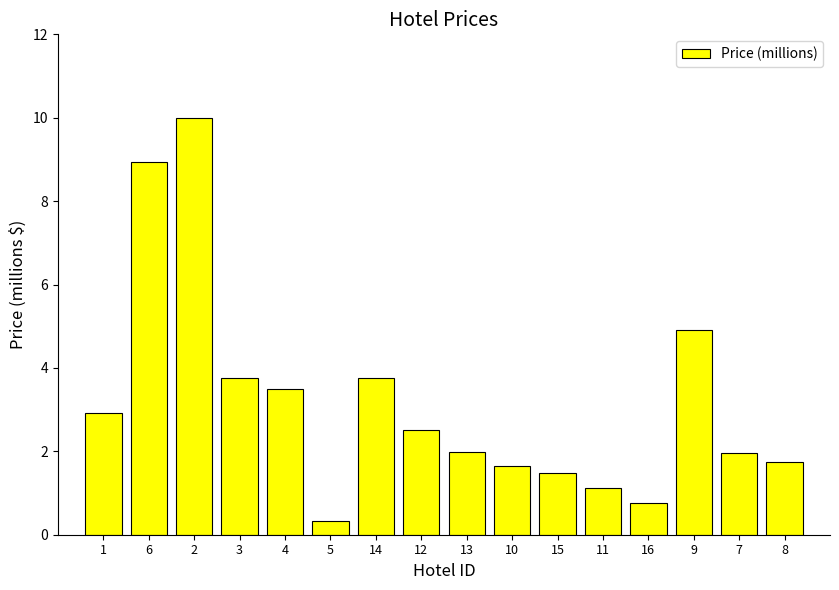

What is the difference between the values at 16 and 8?

1.0